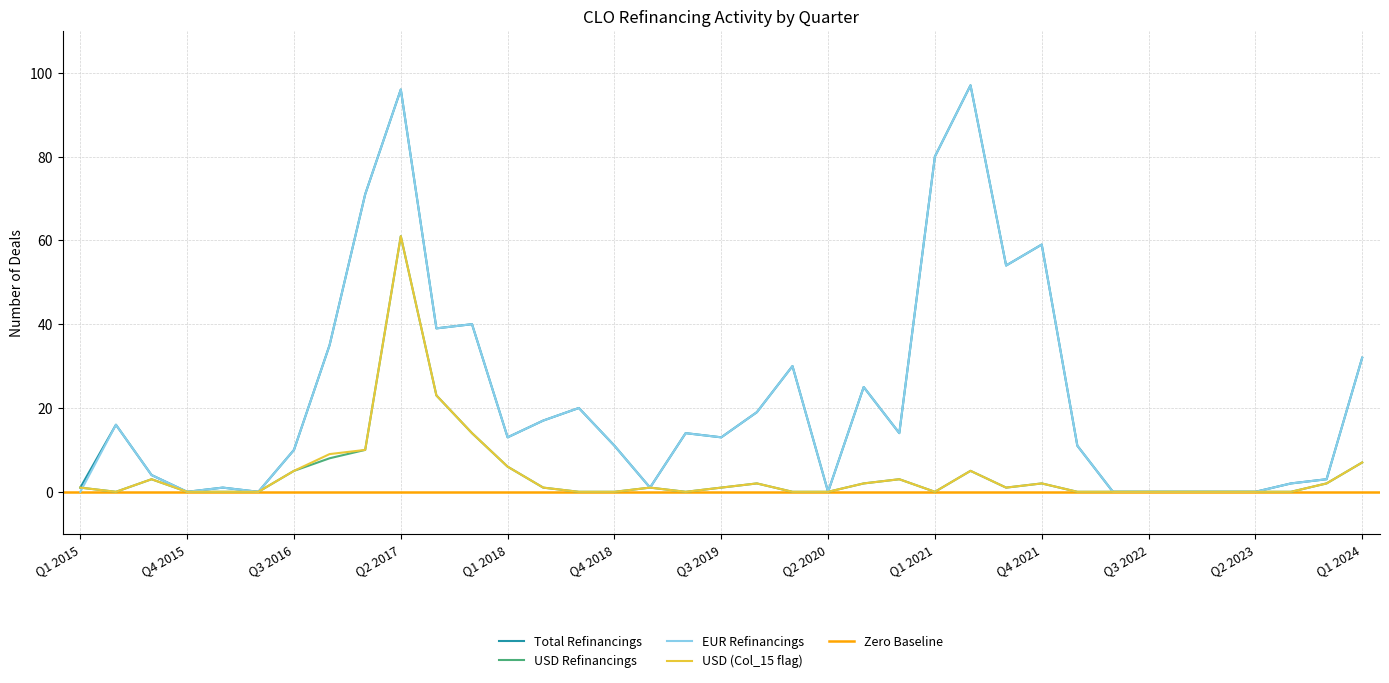

What is the change in value from Q4 2015 to Q3 2019?

+13